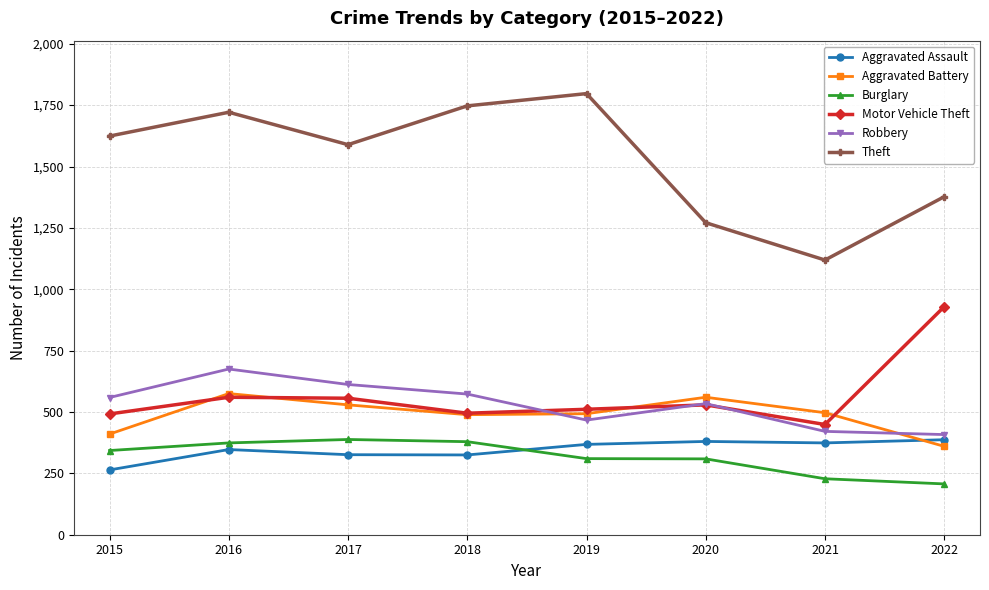

What is the difference between the Robbery values at 2015 and 2016?

116